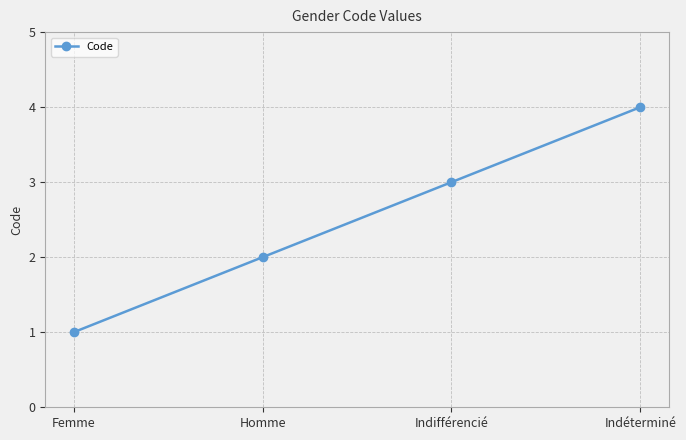

How many values are between 2 and 4?

3